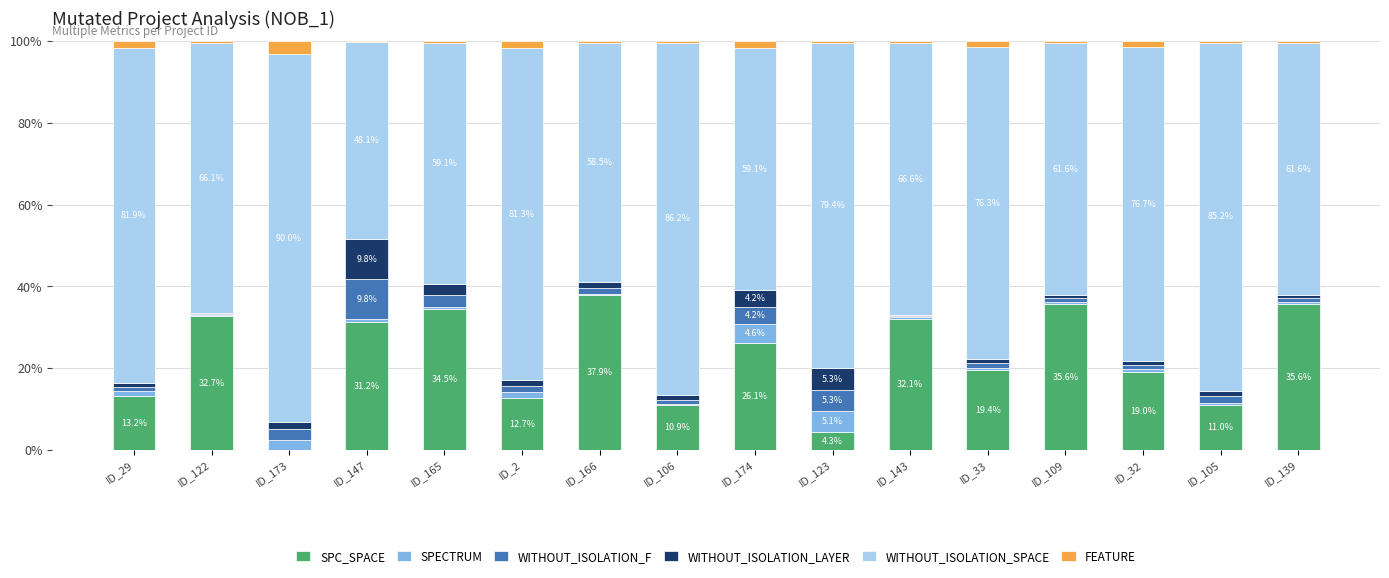

At which label does SPC_SPACE reach its peak?

ID_166